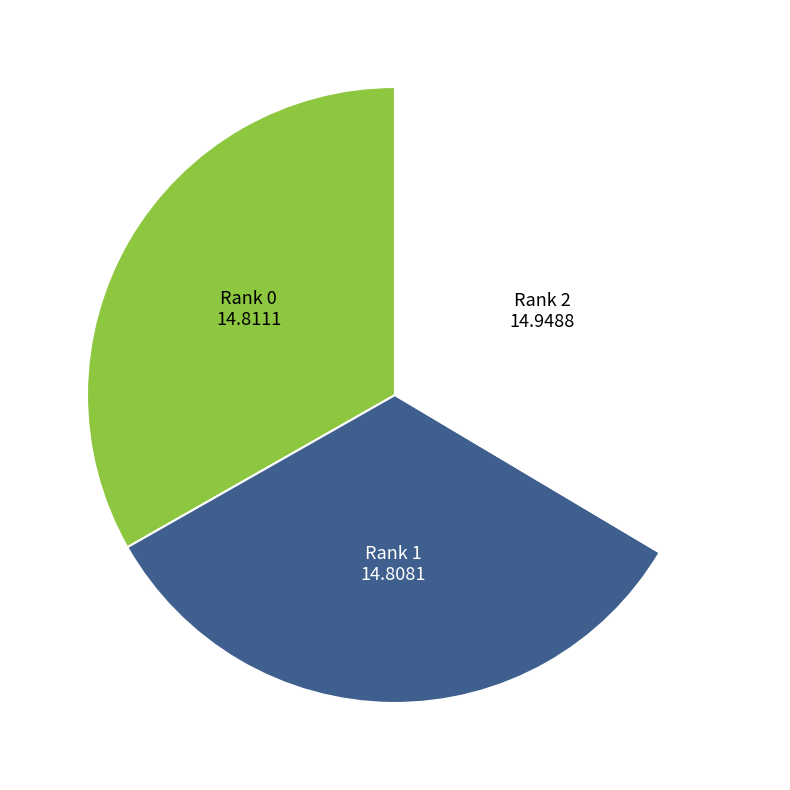

Is it true that Rank 1 is 22% of the pie?

False